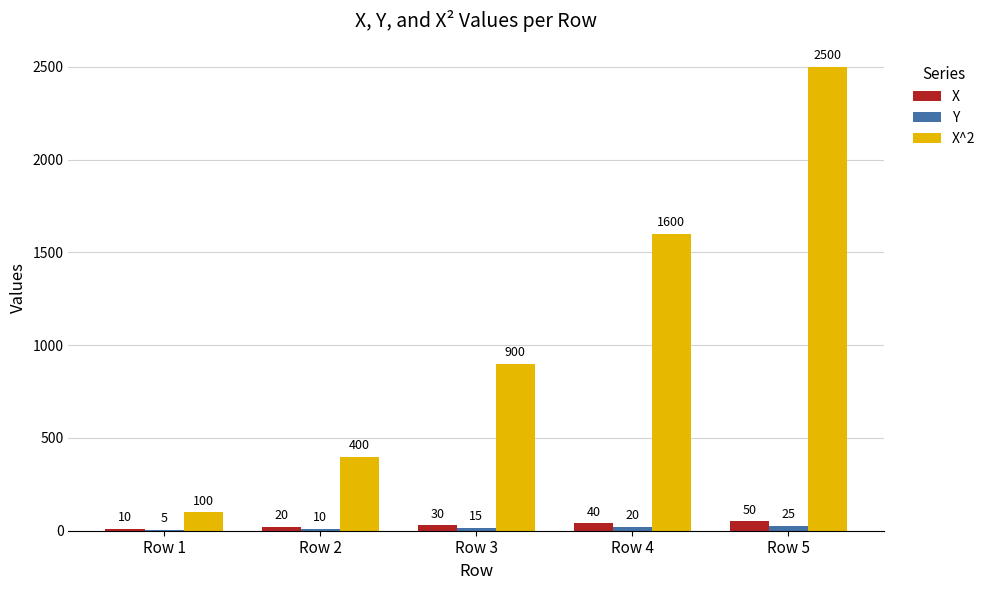

At which category is the sum across all series the highest?

Row 5